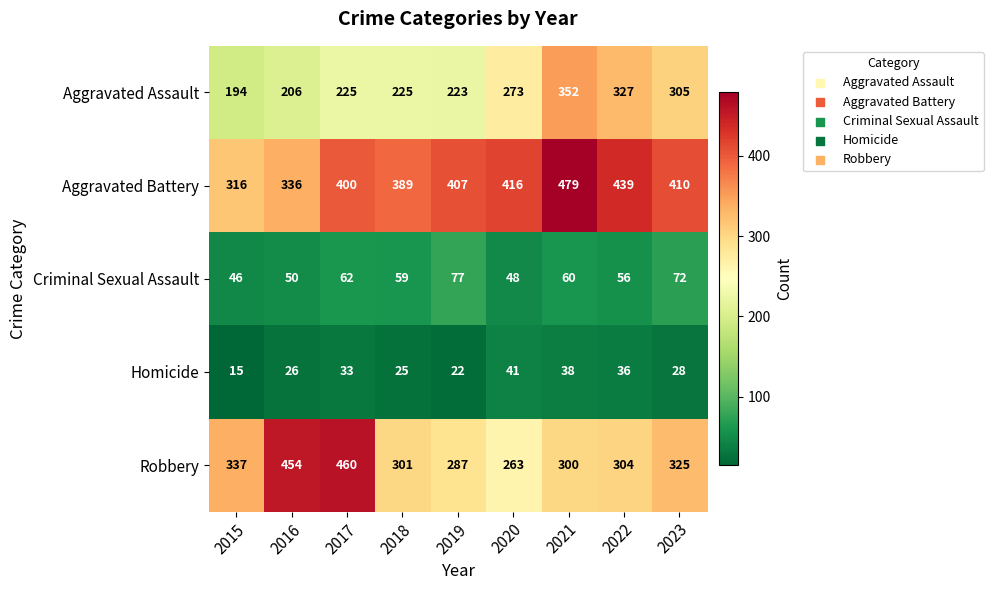

At which label does Aggravated Assault reach its peak?

2021